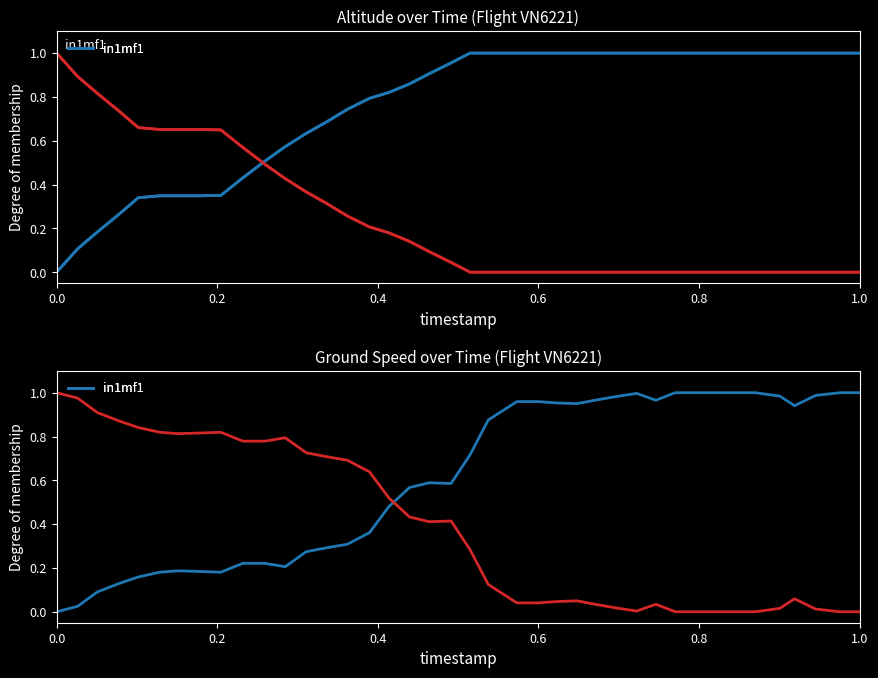

What is the difference between the maximum and second lowest values in the in1mf1 series?

1.0